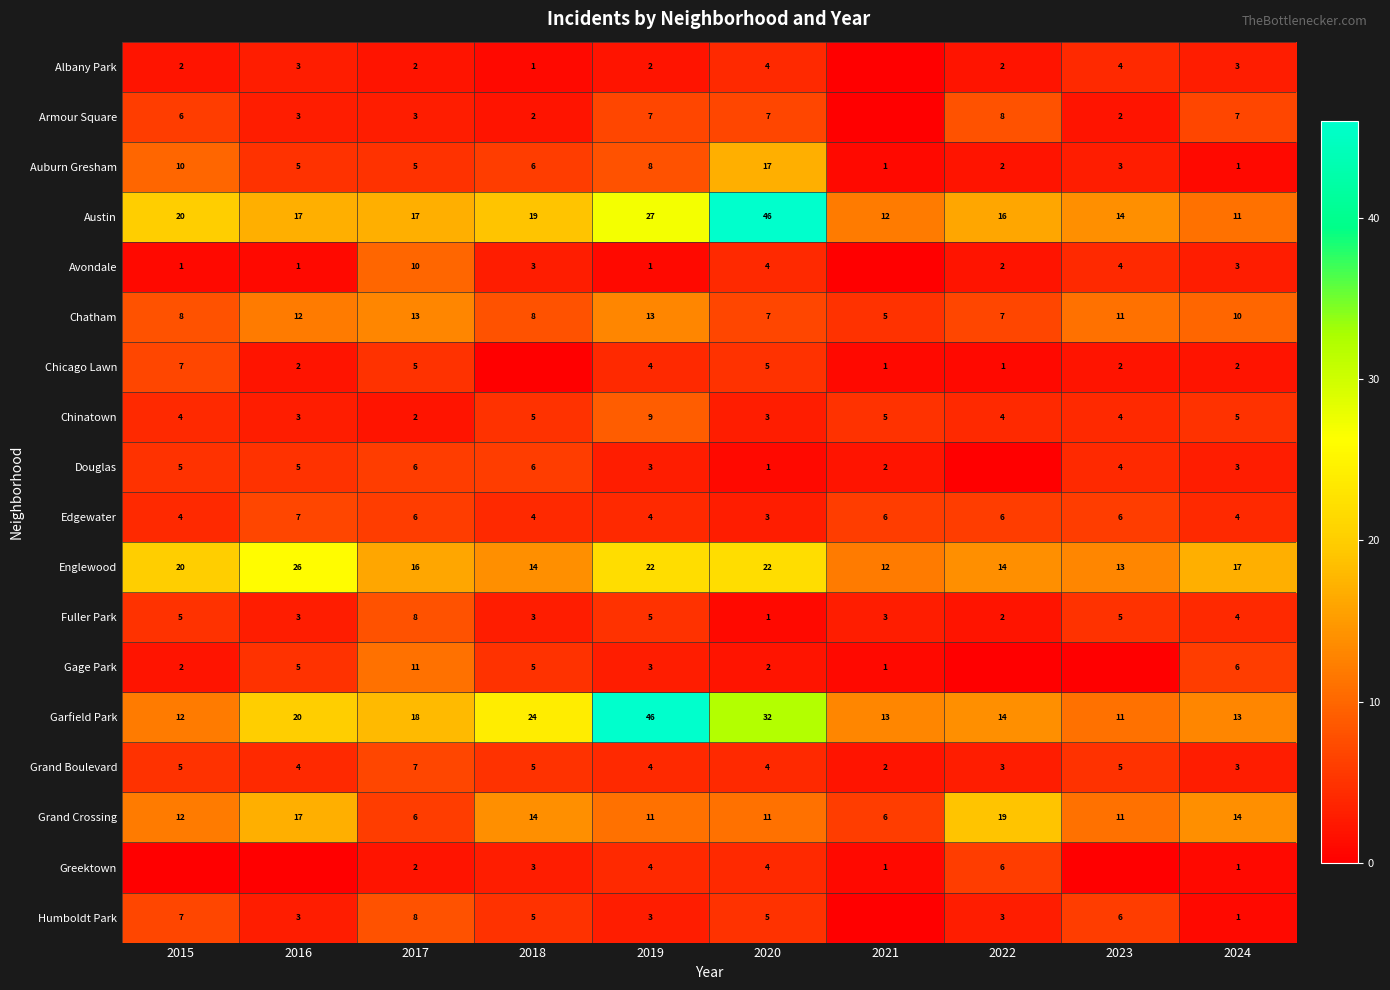

How many series are shown in this chart?

18